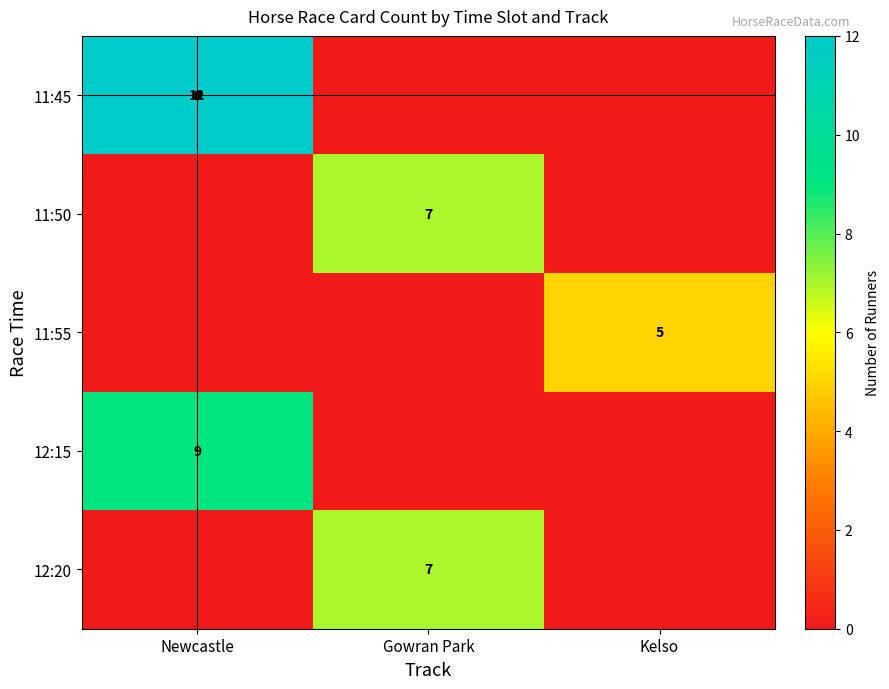

Is it true that 11:55 equals 2 at Kelso?

False